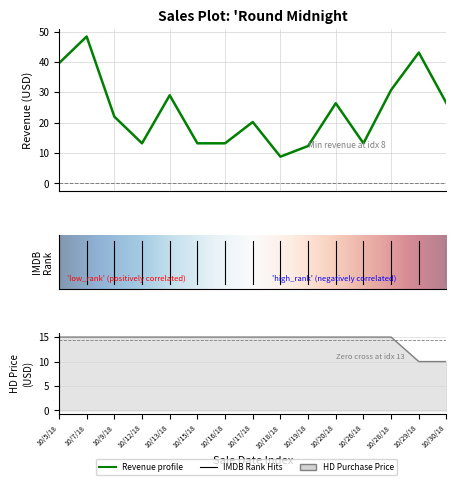

What is the label of the 1st point from the left?

10/5/18